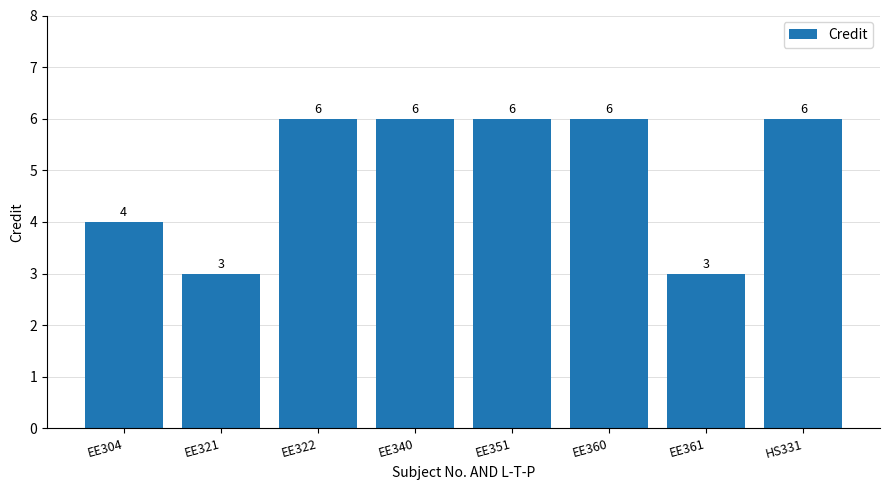

What is the label of the 7th bar from the right?

EE321